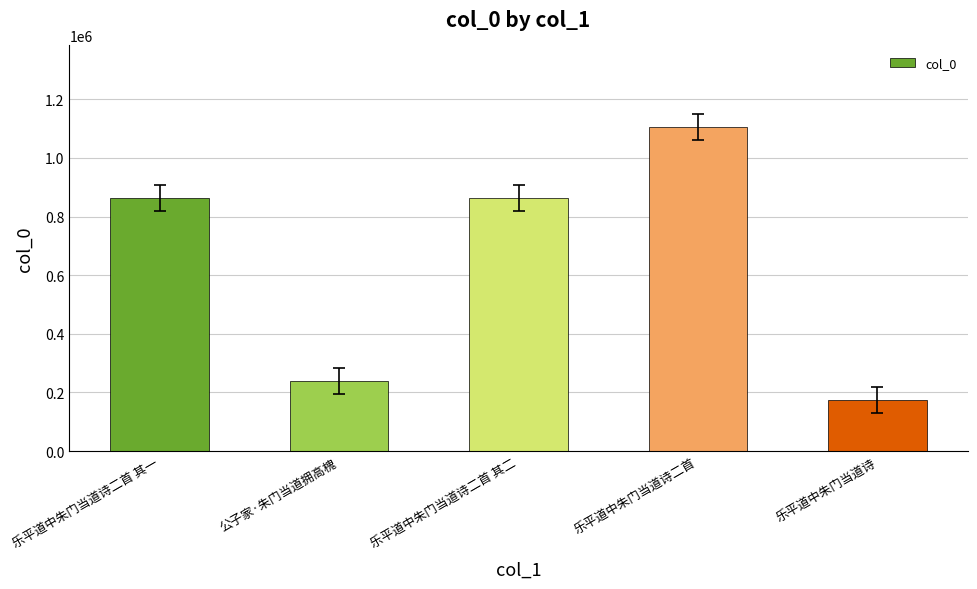

The chart shows a value of 316691 at 乐平道中朱门当道诗二首. True or false?

False